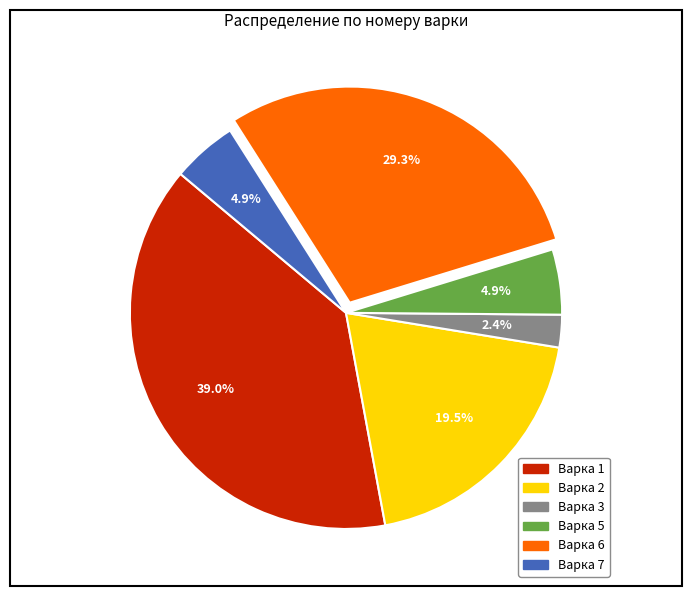

Does any single category account for the majority?

No